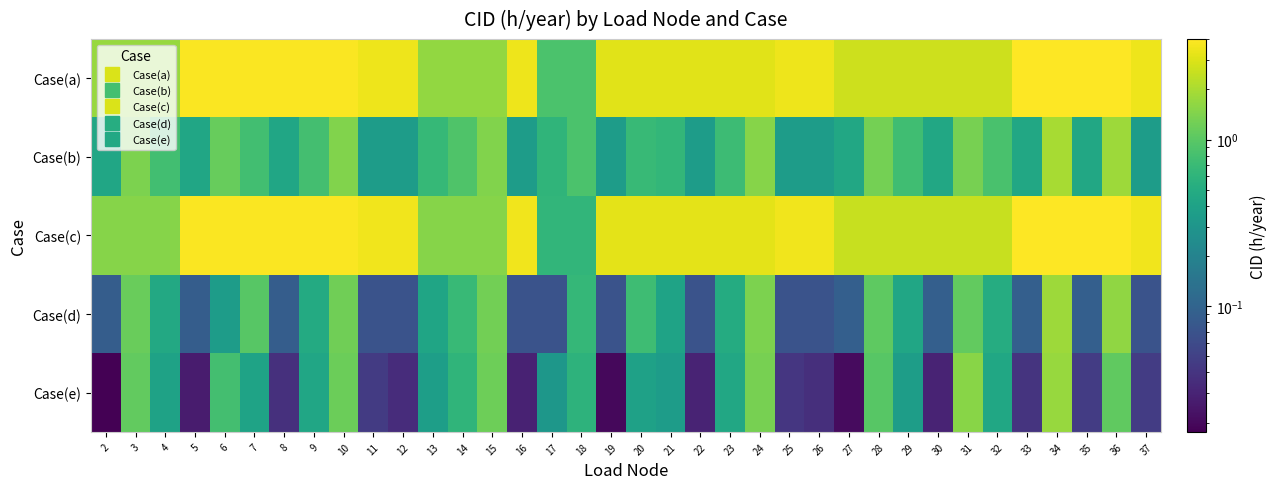

At which category is the sum across all series the highest?

34